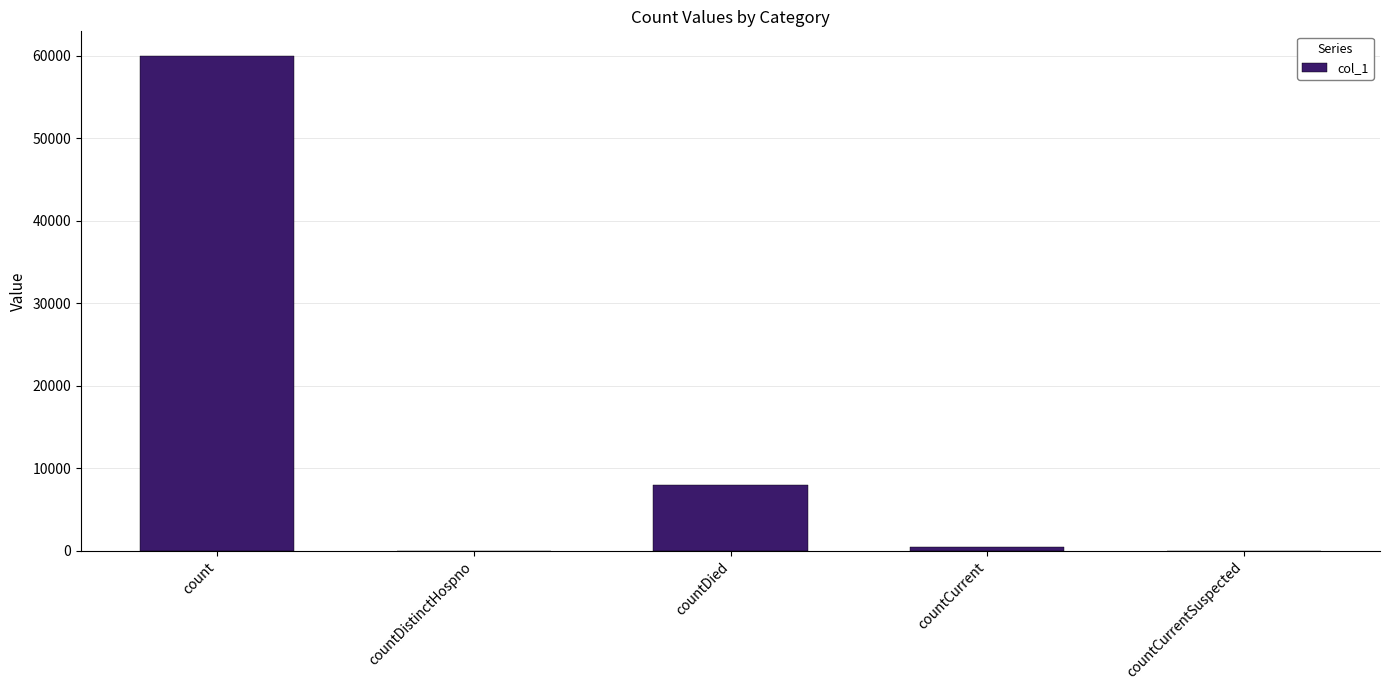

Reading left to right, what are all the values shown in this chart?

59966	0	7910	480	0